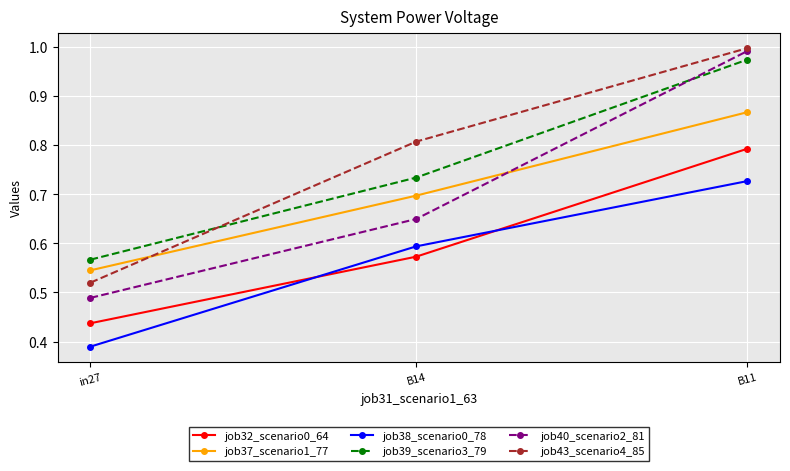

What is the sum of the job43_scenario4_85 values at B14 and in27?

1.3